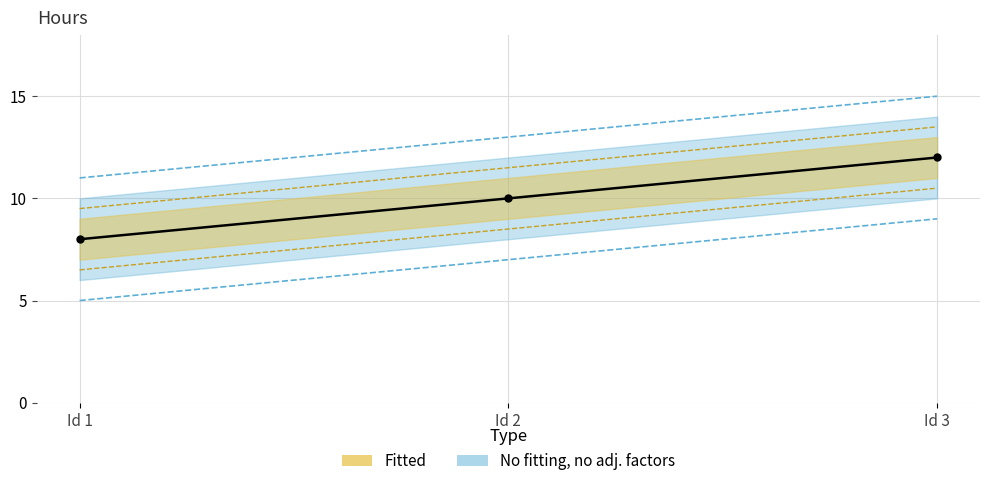

Rank the categories by value from lowest to highest.

Id 1, Id 2, Id 3